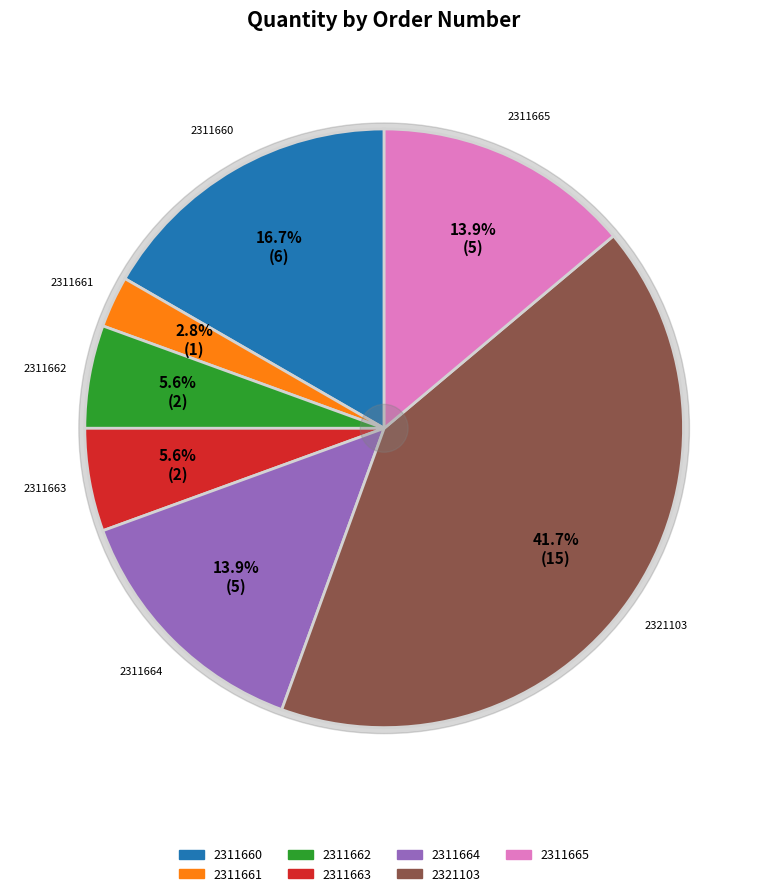

What is the largest slice in the pie chart?

2321103